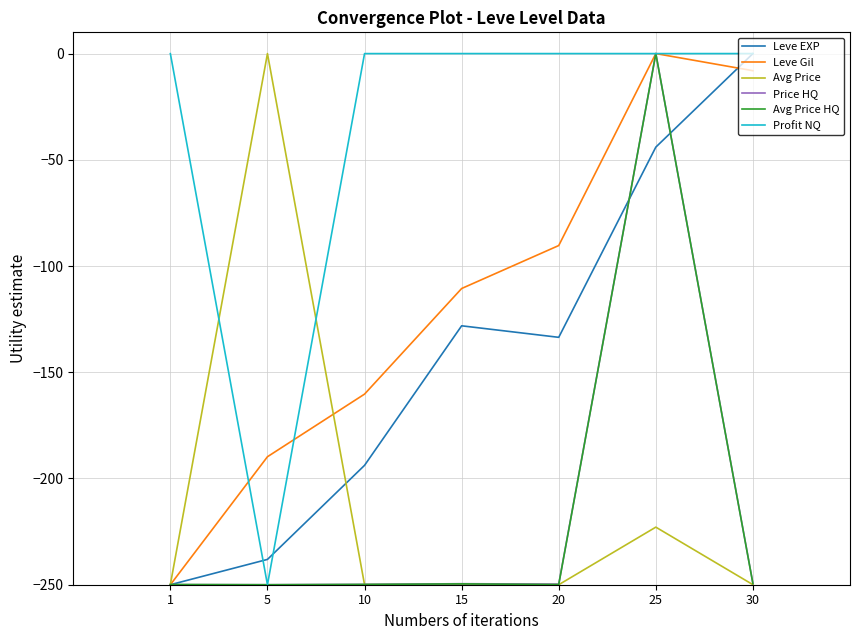

The Avg Price series shows -250.0 at 15. True or false?

True